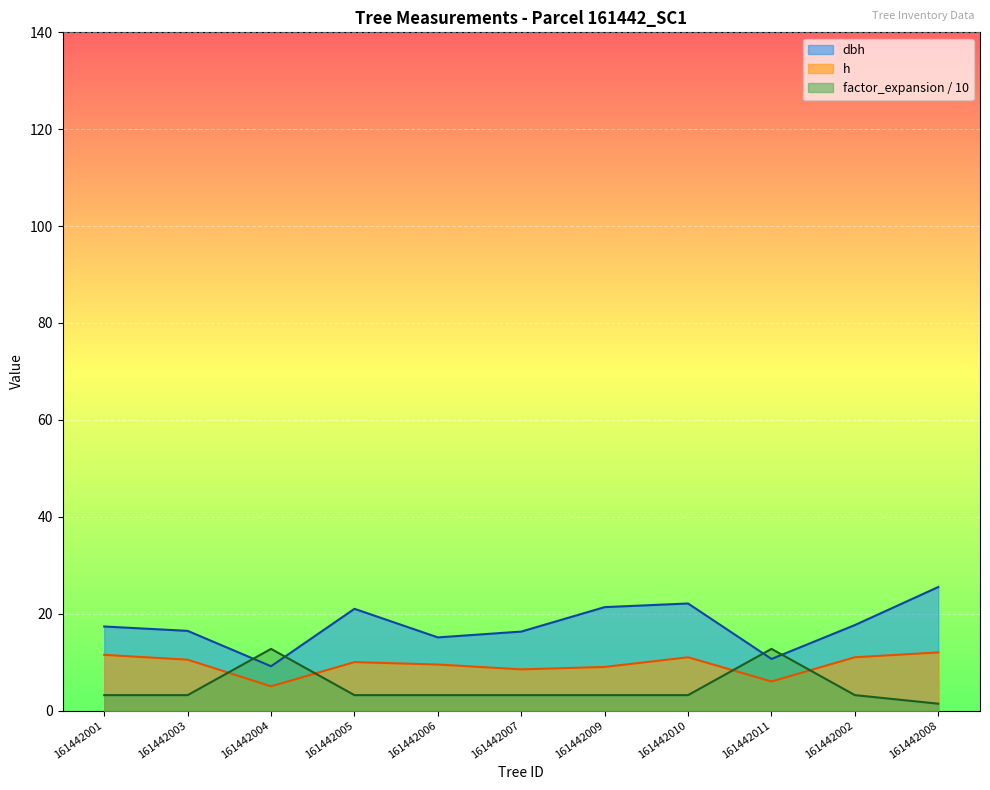

Rank the series by their maximum value, from lowest to highest.

h, factor_expansion, dbh